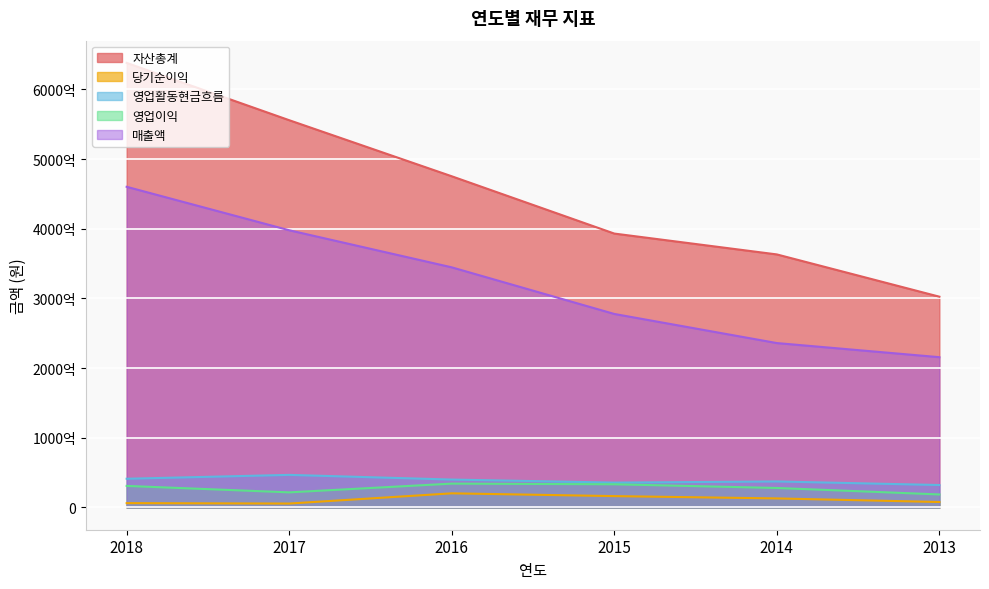

What is the difference between the maximum and minimum values in the 매출액 series?

244481712567